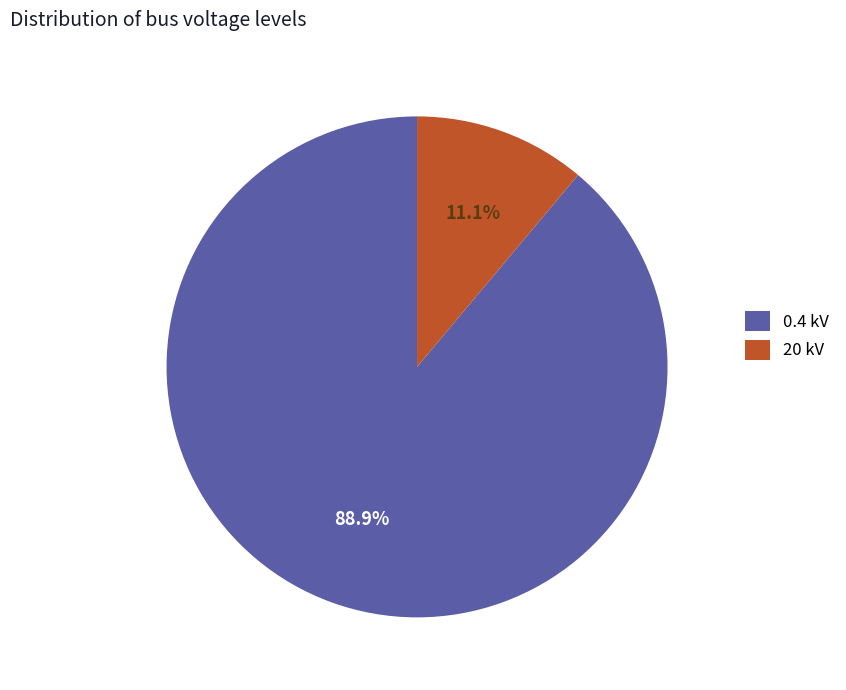

True or false: 20 kV accounts for 11% of the total.

True